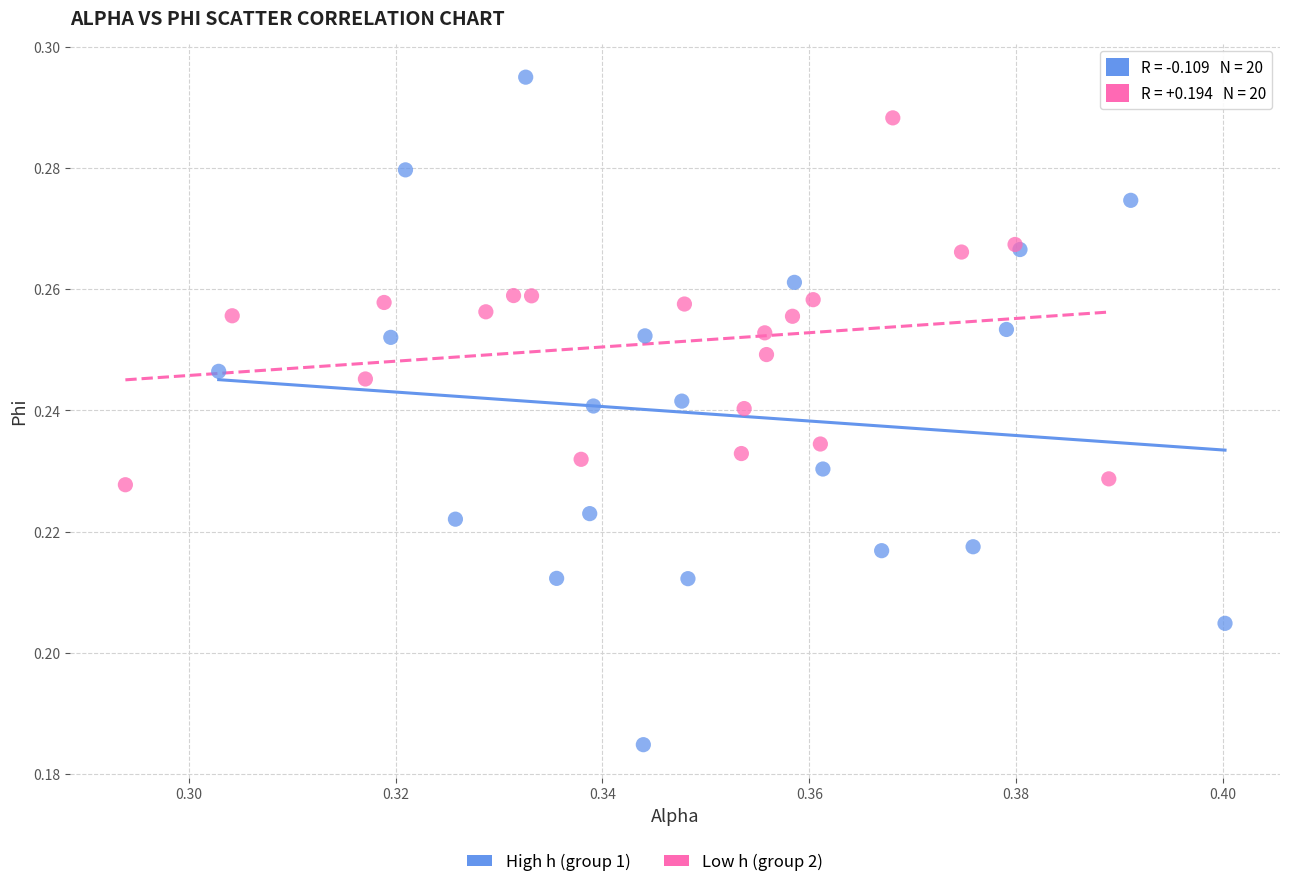

Which series has the widest spread of Y values?

High h (group 1)